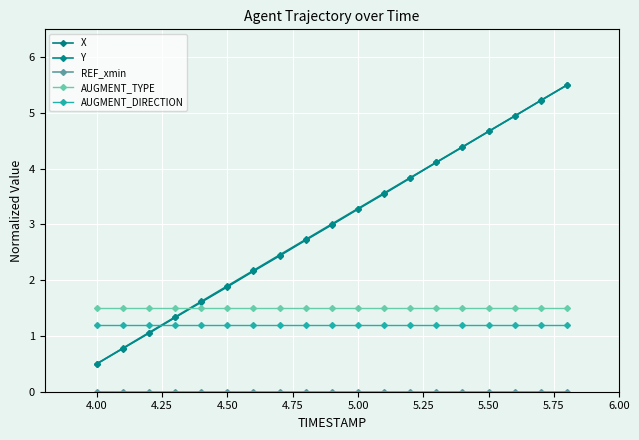

Which series has the largest range (max minus min)?

X